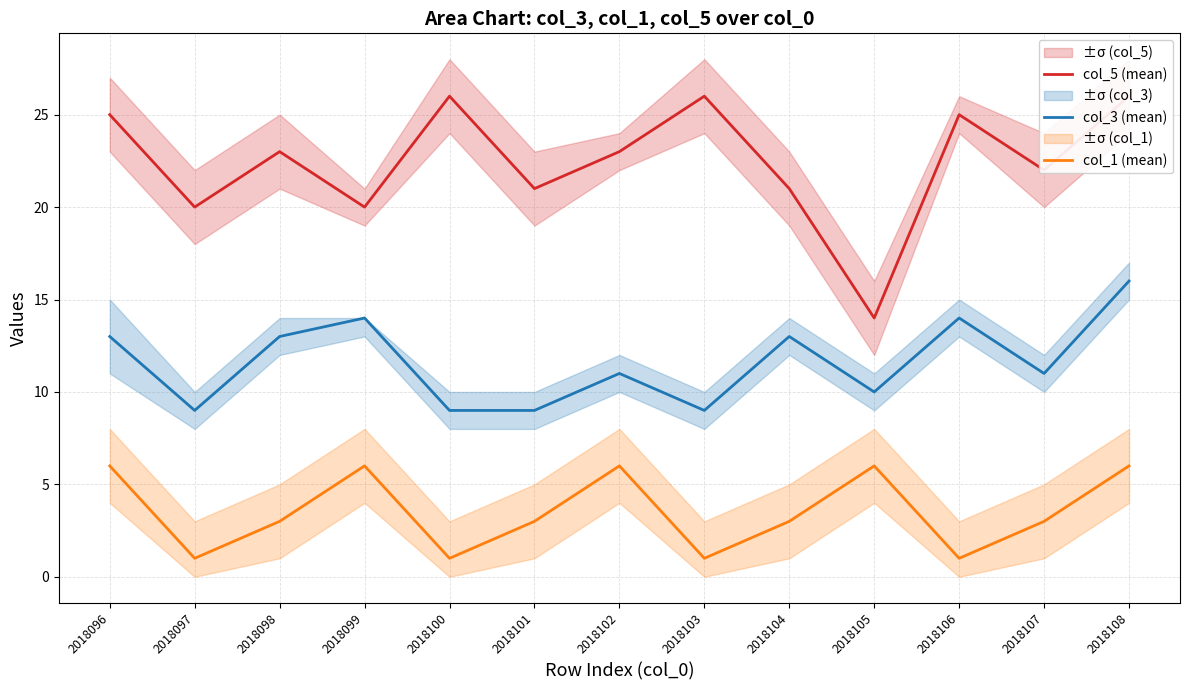

What is the sum of the col_3 (mean) values at 2018102 and 2018101?

20